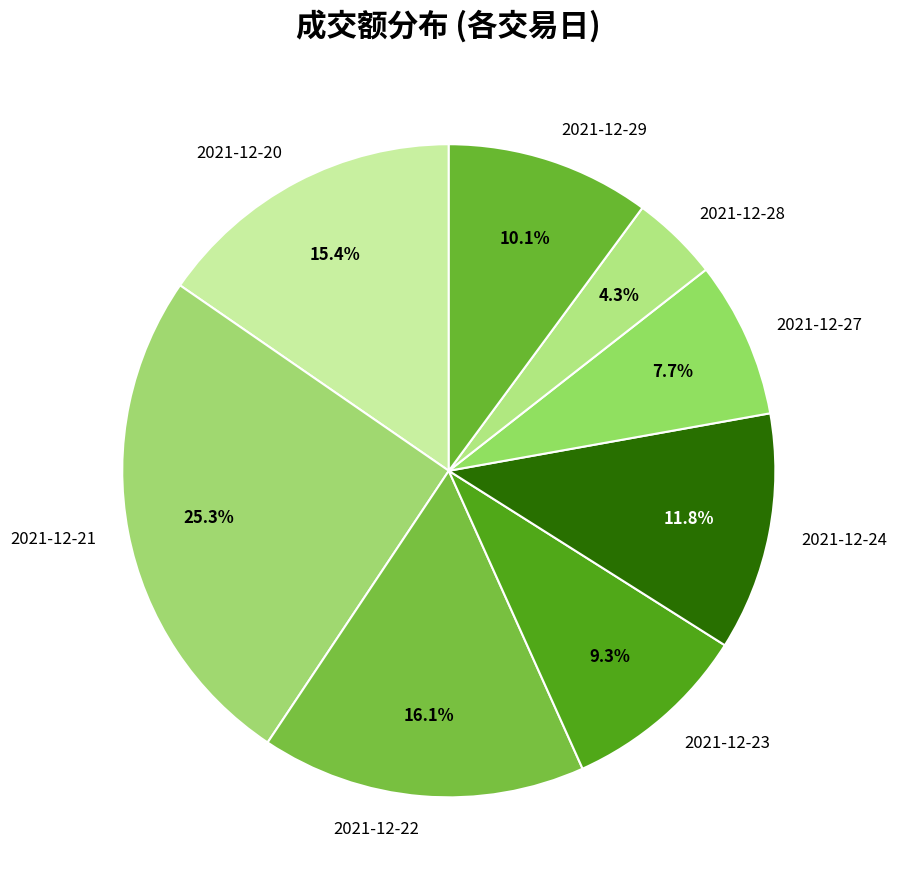

How many slices are in this pie chart?

8